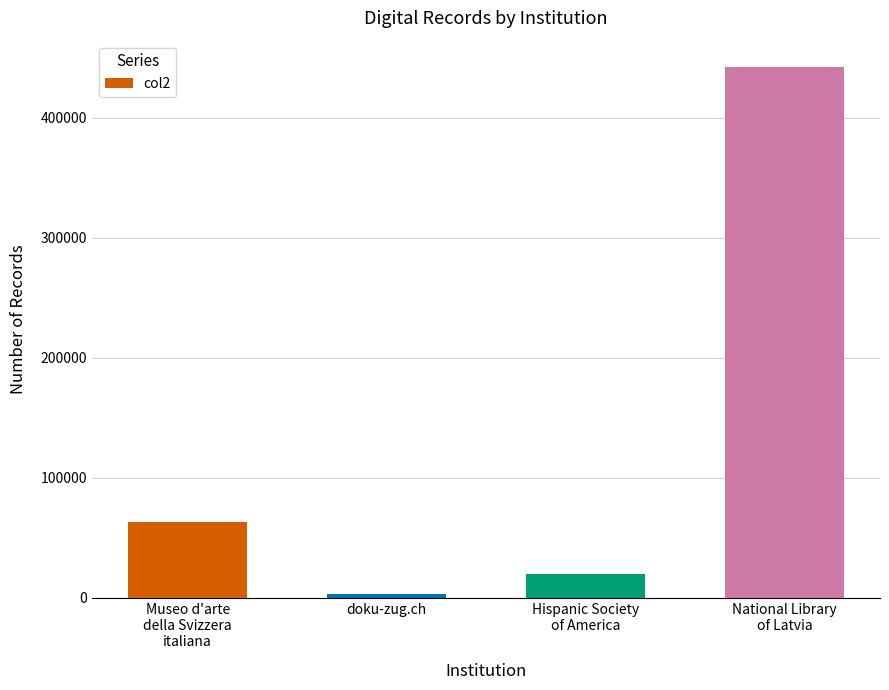

Reading left to right, list all the values displayed in this chart.

62876	3077	20000	442222